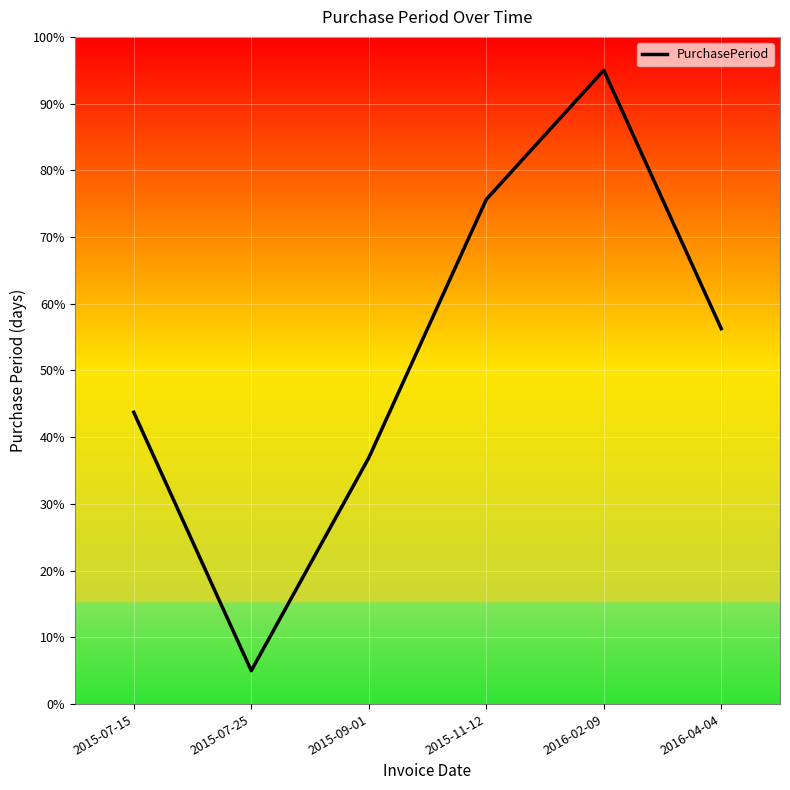

Where is the first local minimum?

2015-07-25